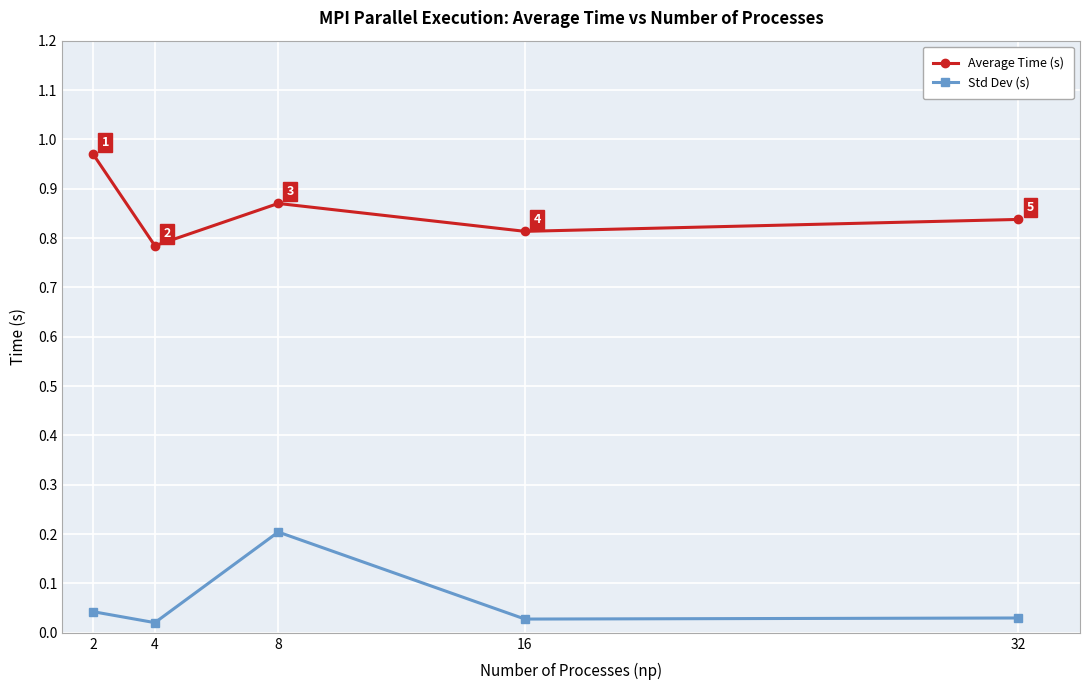

In Average Time (s), how many points are lower than both neighbors (excluding endpoints)?

2